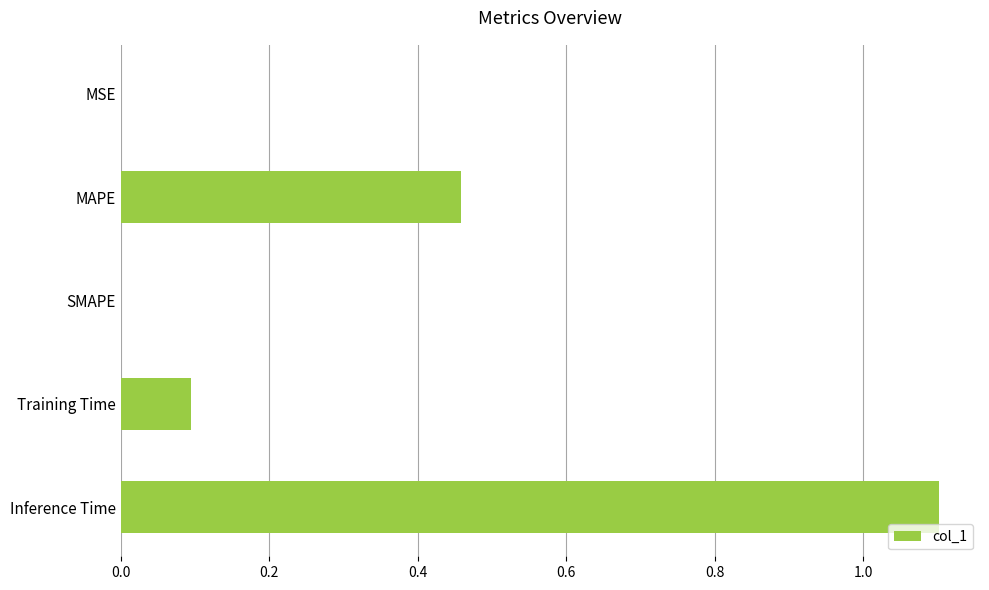

What is the maximum value shown in the chart?

1.1